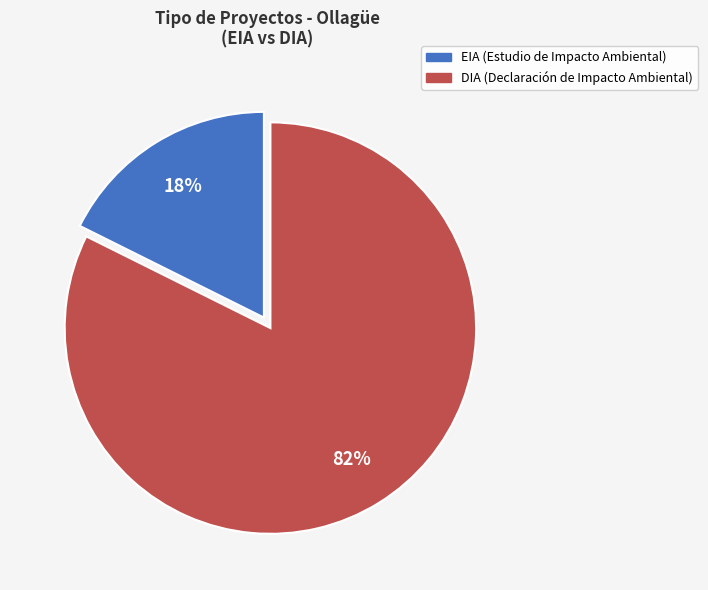

Does any single category account for the majority?

Yes